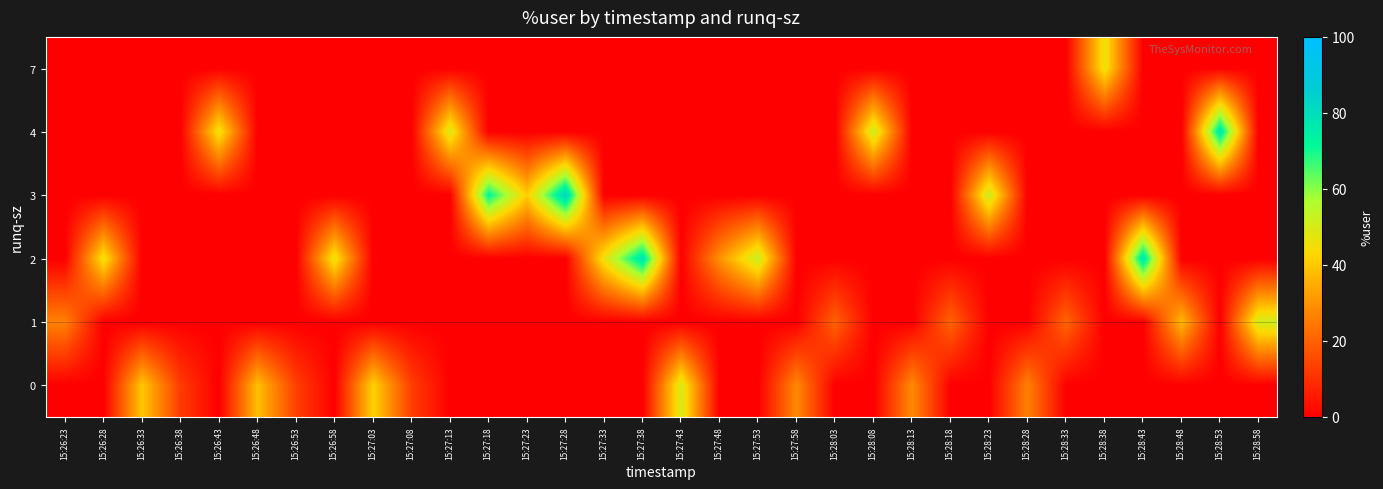

Reading left to right, list all the values displayed in this chart.

row_0: 0.0	0.0	40.0	12.4	0.0	38.5	13.3	0.0	42.1	12.9	0.0	0.0	0.0	0.0	0.0	0.0	50.0	0.0	0.0	28.1	0.0	0.0	28.5	0.0	0.0	26.5	0.0	0.0	0.0	0.0	0.0	0.0
row_1: 26.6	0.0	0.0	0.0	0.0	0.0	0.0	0.0	0.0	0.0	0.0	0.0	0.0	0.0	0.0	0.0	0.0	0.0	0.0	0.0	20.2	0.0	0.0	20.7	0.0	0.0	20.9	0.0	0.0	37.3	0.0	51.1
row_2: 0.0	45.9	0.0	0.0	0.0	0.0	0.0	46.8	0.0	0.0	0.0	0.0	0.0	0.0	46.3	78.4	0.0	29.6	53.0	0.0	0.0	0.0	0.0	0.0	0.0	0.0	0.0	0.0	78.0	0.0	0.0	0.0
row_3: 0.0	0.0	0.0	0.0	0.0	0.0	0.0	0.0	0.0	0.0	0.0	72.4	40.9	82.9	0.0	0.0	0.0	0.0	0.0	0.0	0.0	0.0	0.0	0.0	52.4	0.0	0.0	0.0	0.0	0.0	0.0	0.0
row_4: 0.0	0.0	0.0	0.0	46.2	0.0	0.0	0.0	0.0	0.0	49.5	0.0	0.0	0.0	0.0	0.0	0.0	0.0	0.0	0.0	0.0	52.0	0.0	0.0	0.0	0.0	0.0	0.0	0.0	0.0	77.8	0.0
row_5: 0.0	0.0	0.0	0.0	0.0	0.0	0.0	0.0	0.0	0.0	0.0	0.0	0.0	0.0	0.0	0.0	0.0	0.0	0.0	0.0	0.0	0.0	0.0	0.0	0.0	0.0	0.0	46.6	0.0	0.0	0.0	0.0